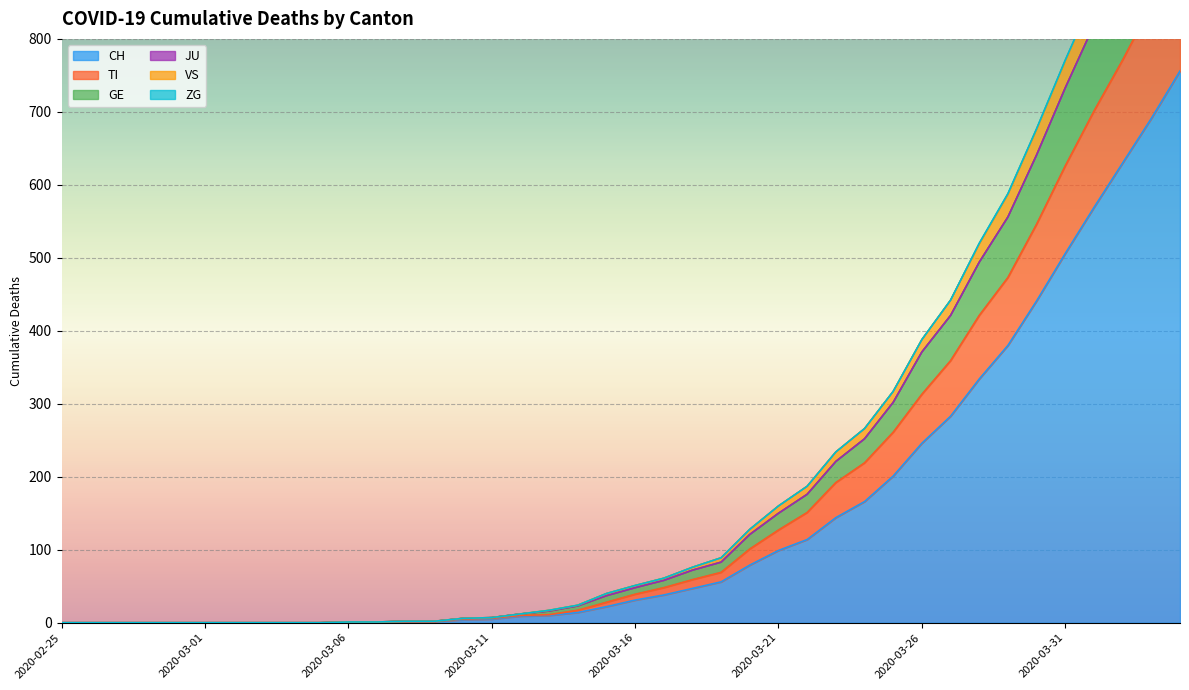

The CH series shows -338 at 2020-02-25. True or false?

False